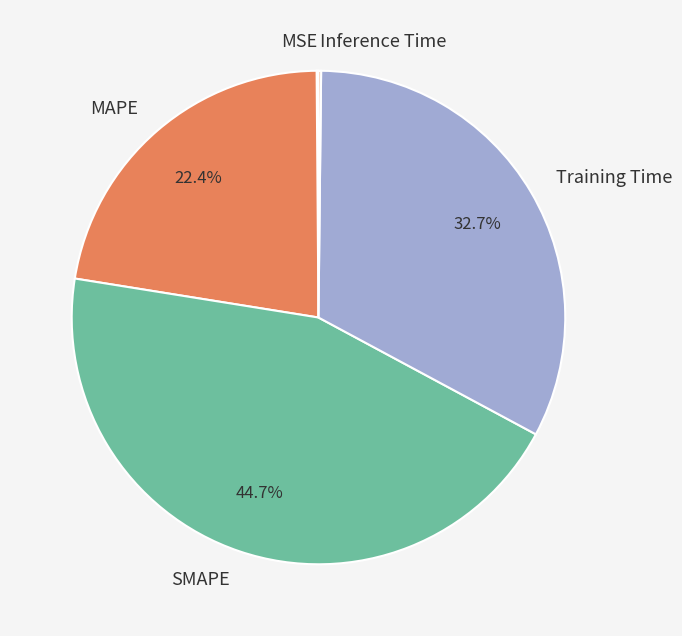

Which slice is the largest?

SMAPE